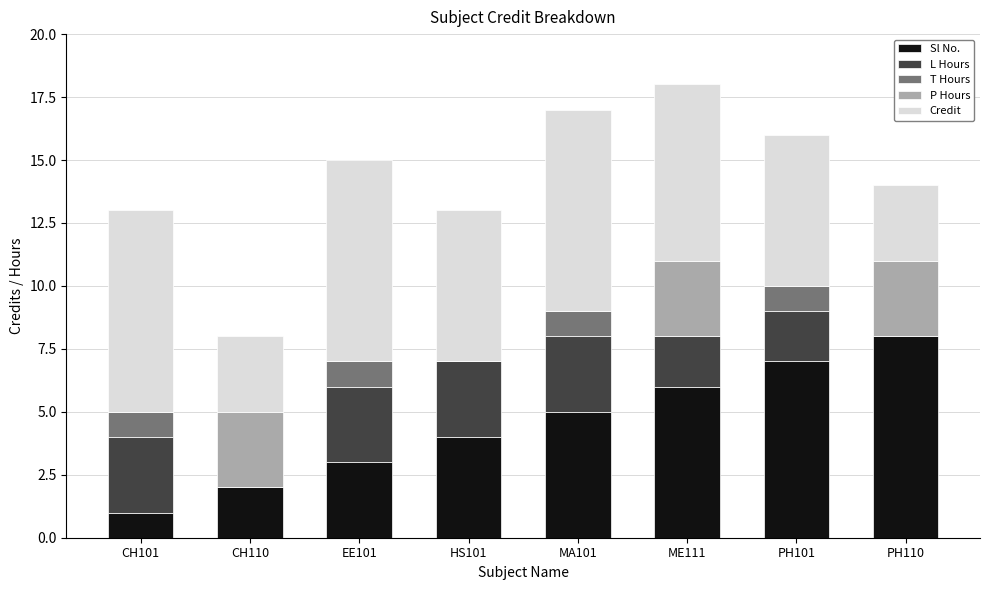

Which category has the highest value in the Sl No. series?

PH110